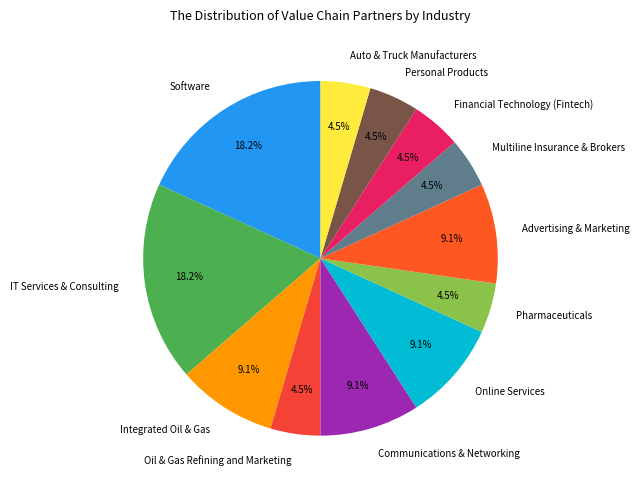

Between Oil & Gas Refining and Marketing and Software, which is larger?

Software